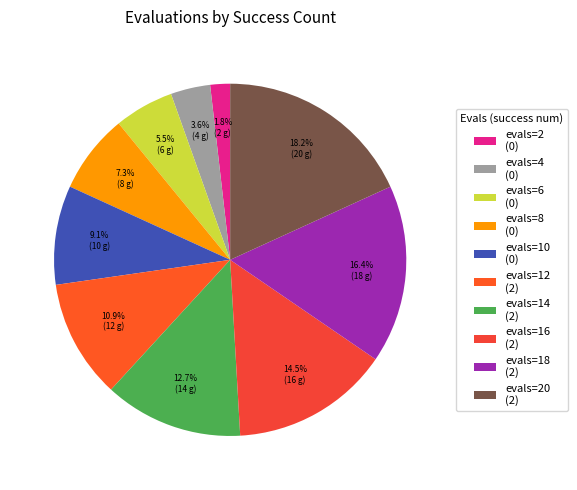

Which category has the smallest portion of the pie?

evals=2 (0)